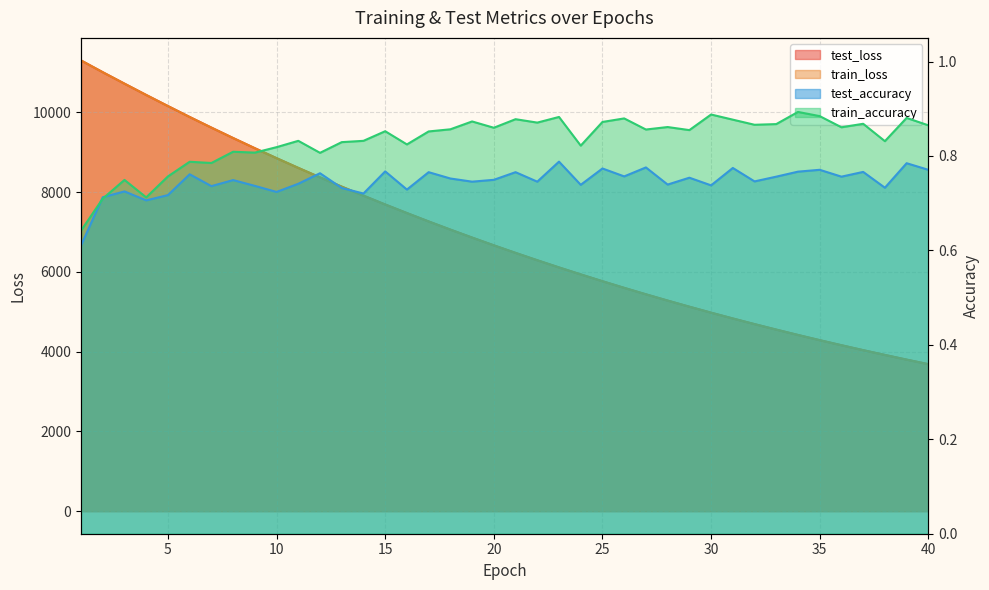

Reading left to right, what are all the values shown in this chart?

test_loss: 11303.0	11007.5	10720.7	10436.9	10159.2	9885.0	9618.7	9357.6	9102.3	8852.6	8608.7	8371.0	8138.6	7912.1	7691.0	7476.0	7265.5	7061.0	6861.2	6666.6	6477.0	6292.5	6112.4	5937.8	5766.7	5600.4	5438.6	5281.1	5127.6	4978.1	4832.7	4691.1	4553.5	4419.1	4288.6	4161.8	4038.1	3918.1	3800.8	3687.0
train_loss: 11302.3	11007.8	10720.3	10437.0	10158.5	9884.7	9618.1	9356.9	9101.5	8851.8	8607.9	8370.3	8137.9	7911.2	7690.2	7475.1	7264.8	7060.1	6860.4	6665.9	6476.3	6291.7	6111.7	5936.9	5765.9	5599.7	5438.0	5280.4	5127.0	4977.5	4832.1	4690.6	4552.8	4418.6	4288.0	4161.1	4037.5	3917.4	3800.2	3686.4
test_accuracy: 0.6	0.7	0.7	0.7	0.7	0.8	0.7	0.7	0.7	0.7	0.7	0.8	0.7	0.7	0.8	0.7	0.8	0.8	0.7	0.7	0.8	0.7	0.8	0.7	0.8	0.8	0.8	0.7	0.8	0.7	0.8	0.7	0.8	0.8	0.8	0.8	0.8	0.7	0.8	0.8
train_accuracy: 0.6	0.7	0.7	0.7	0.8	0.8	0.8	0.8	0.8	0.8	0.8	0.8	0.8	0.8	0.9	0.8	0.9	0.9	0.9	0.9	0.9	0.9	0.9	0.8	0.9	0.9	0.9	0.9	0.9	0.9	0.9	0.9	0.9	0.9	0.9	0.9	0.9	0.8	0.9	0.9